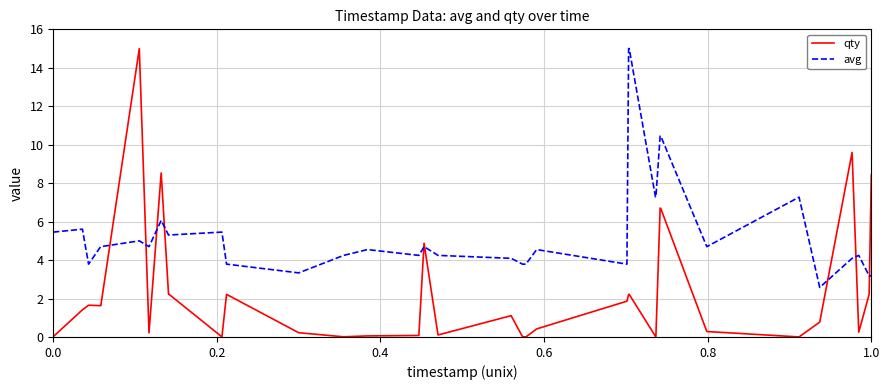

True or false: avg and qty intersect in this chart.

True